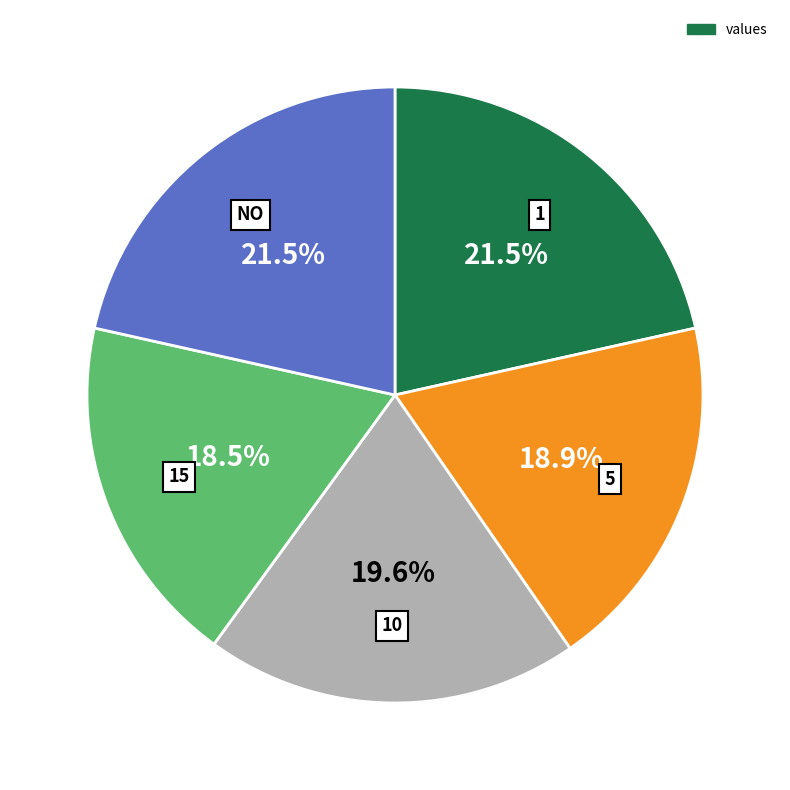

Does any single category account for the majority?

No